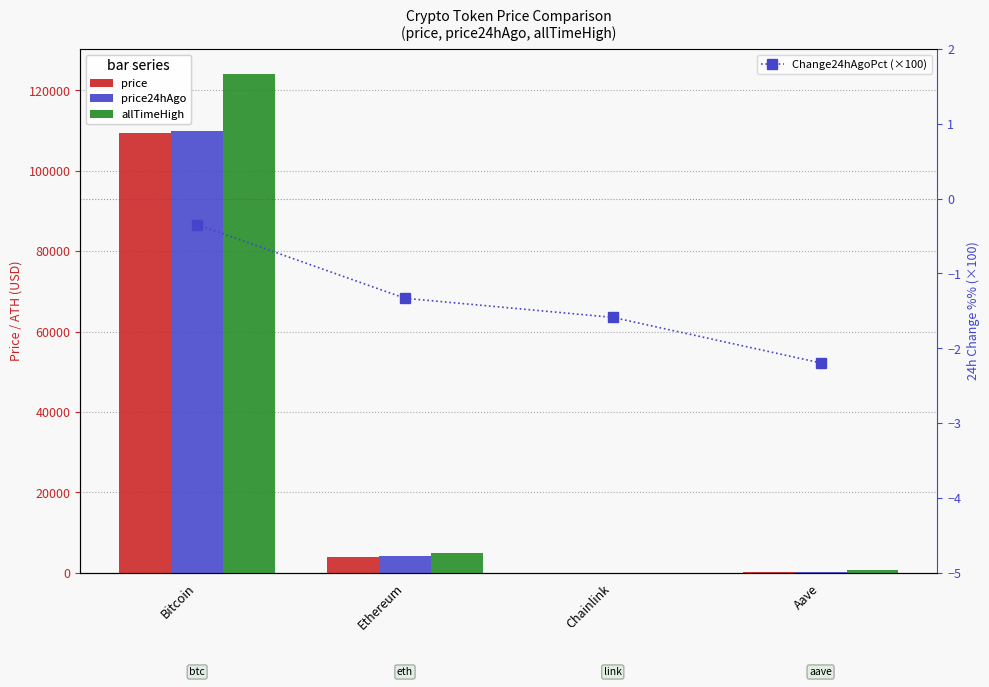

Rank the series at Aave from lowest to highest value.

Change24hAgoPct (×100), price, price24hAgo, allTimeHigh